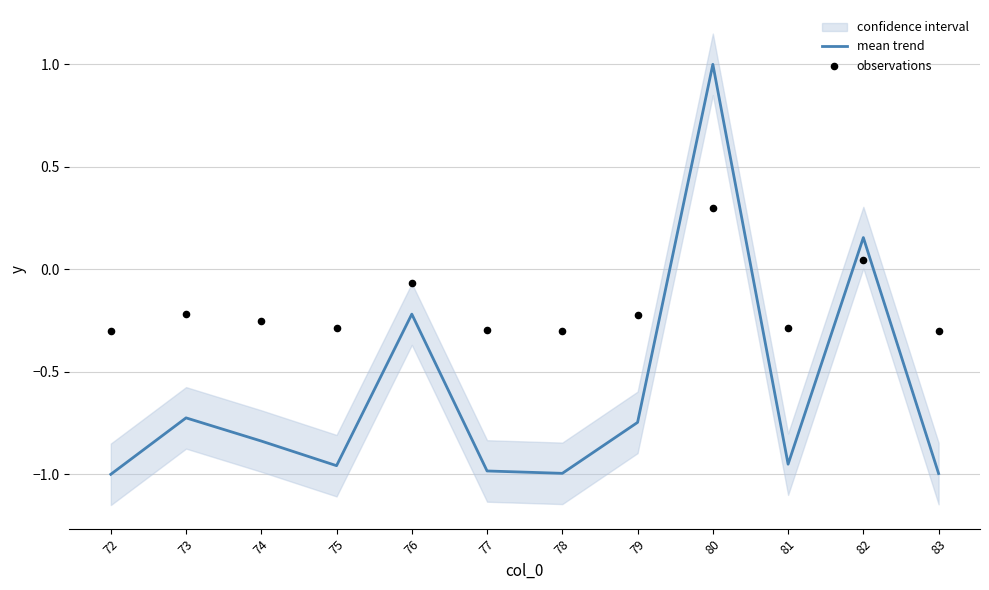

What is the total value across all series at 80?

1.3